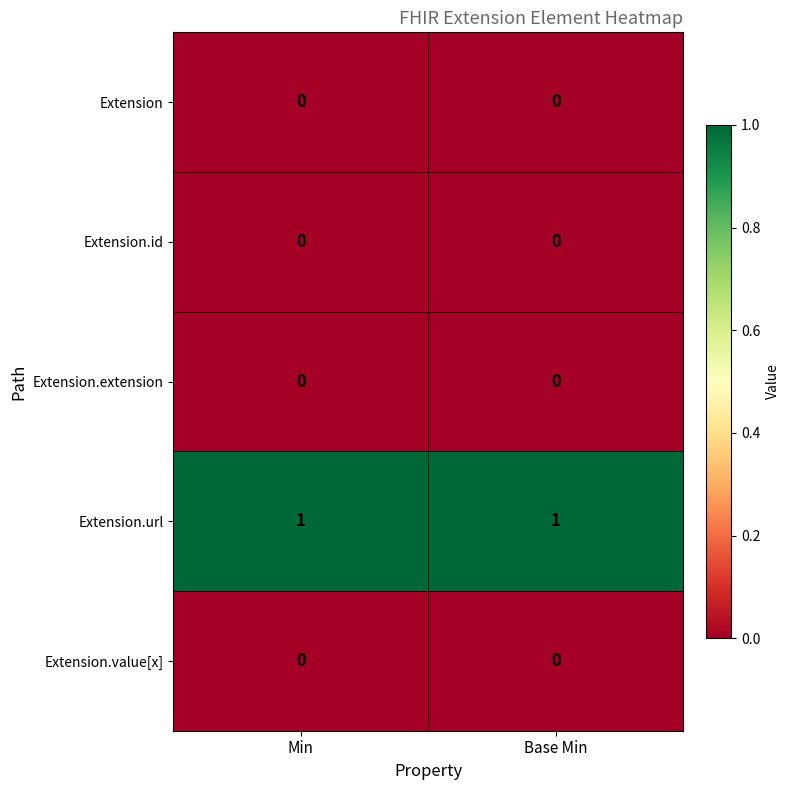

Which series has the largest total across all categories?

Extension.url